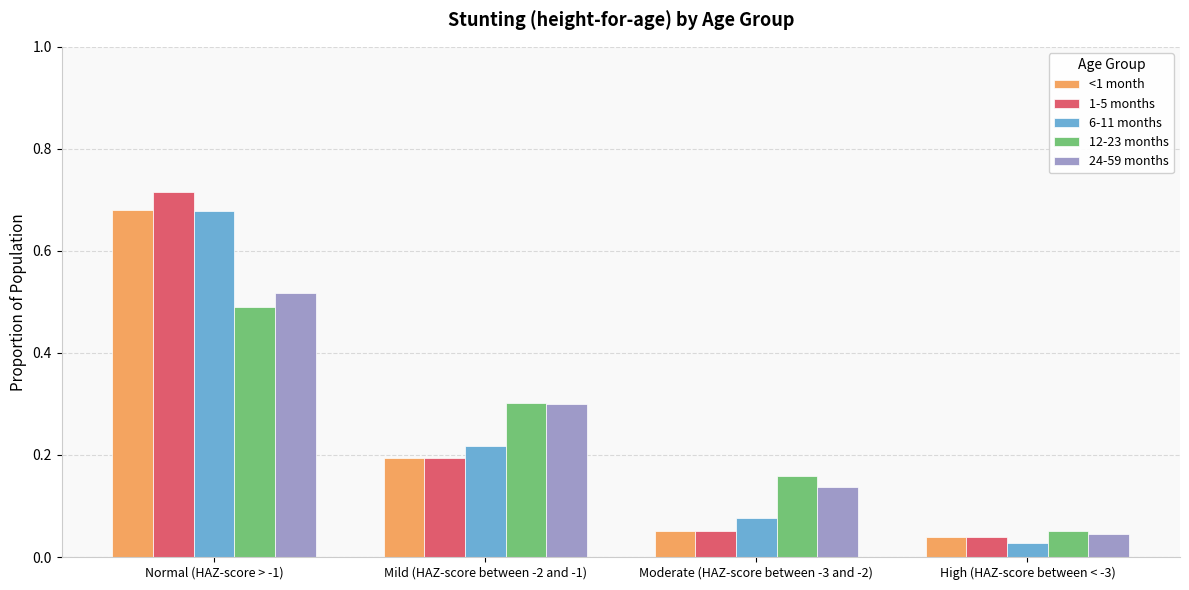

At which label does 24-59 months reach its peak?

Normal (HAZ-score > -1)